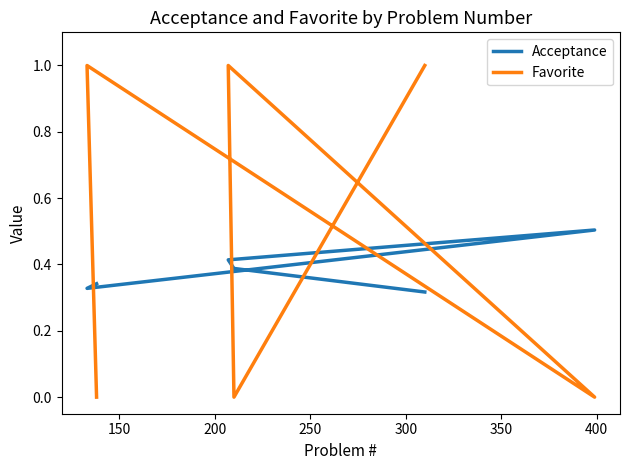

Which series changed the most between 150 and 350?

Acceptance